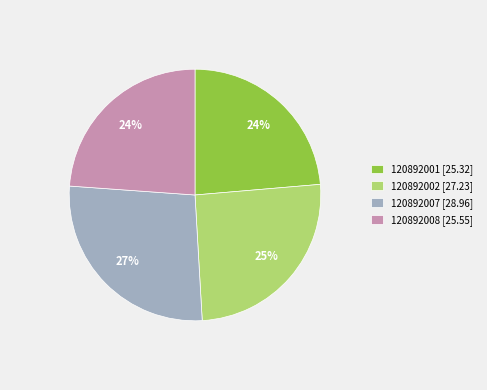

To the nearest percent, what percentage of the pie is 120892002?

25%